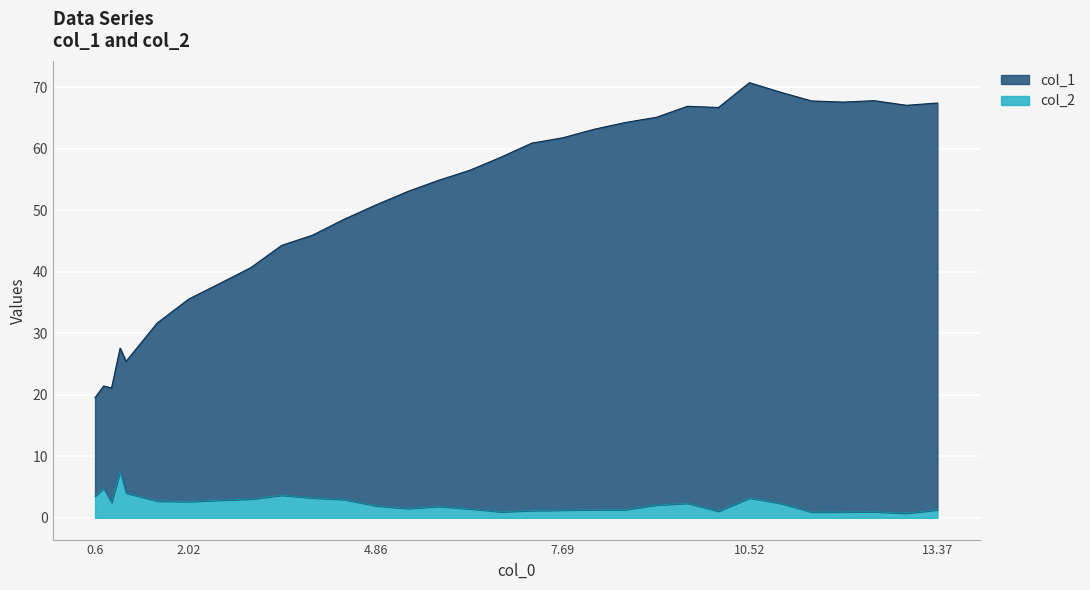

What is the average value of the col_1 series?

51.6